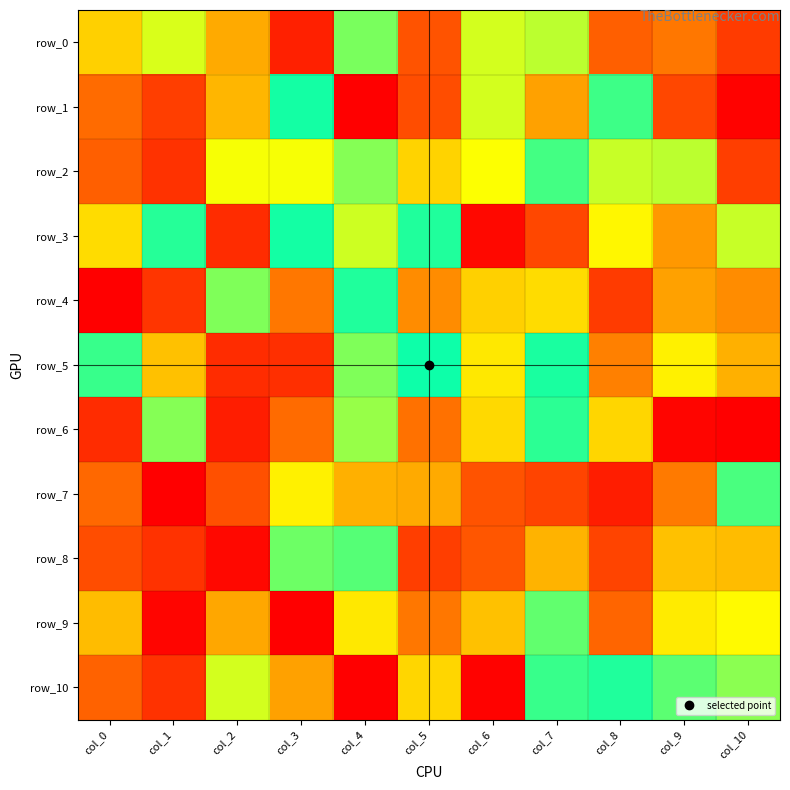

Rank the series at col_6 from lowest to highest value.

row_10, row_3, row_7, row_4, row_6, row_5, row_0, row_1, row_2, row_9, row_8